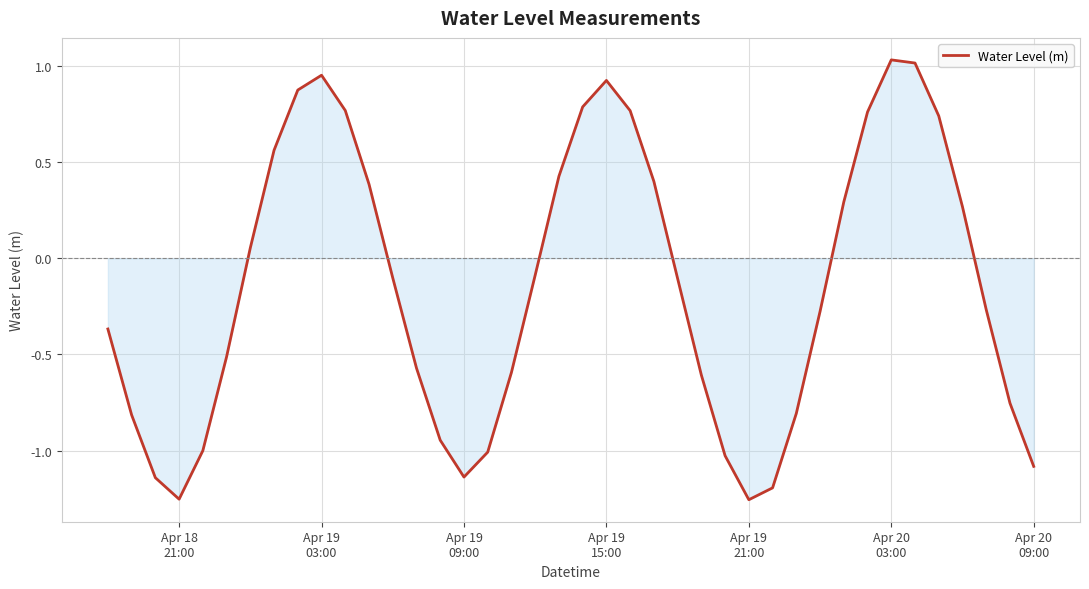

What is the difference between the maximum and minimum values?

2.3